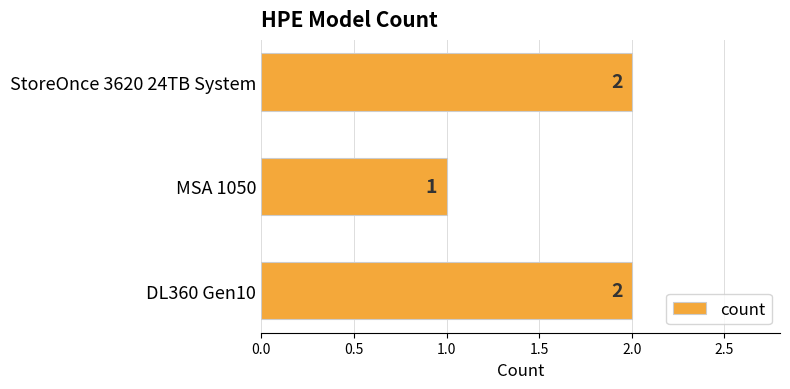

Reading bottom to top, transcribe all the data shown in this chart.

2	1	2